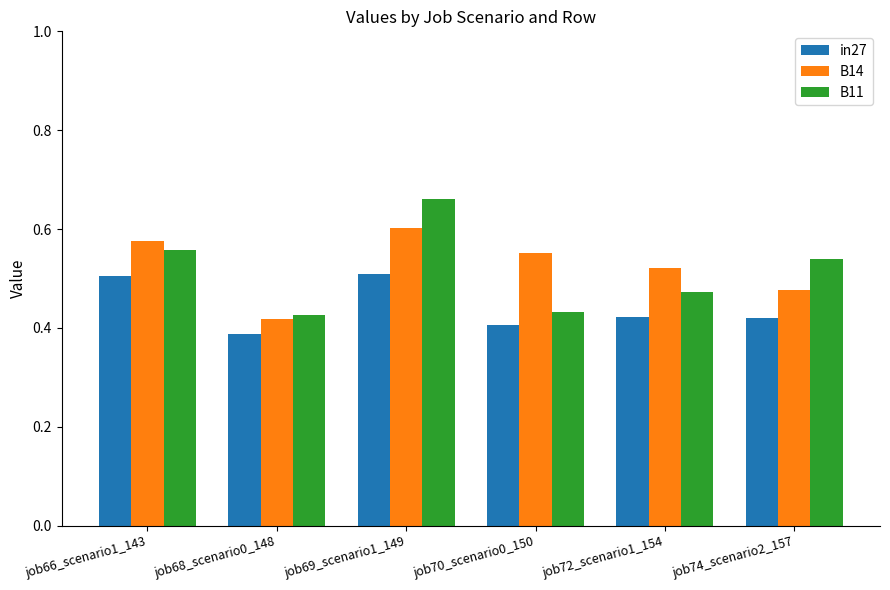

How many in27 values are between 0 and 1?

6